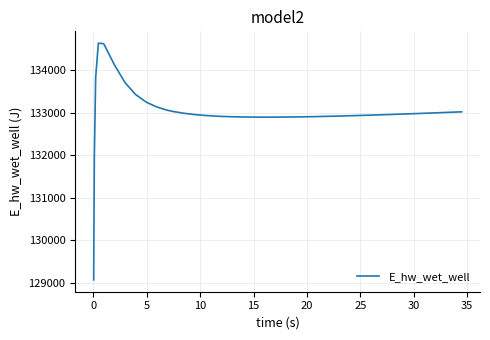

What is the minimum value shown in the chart?

129070.5